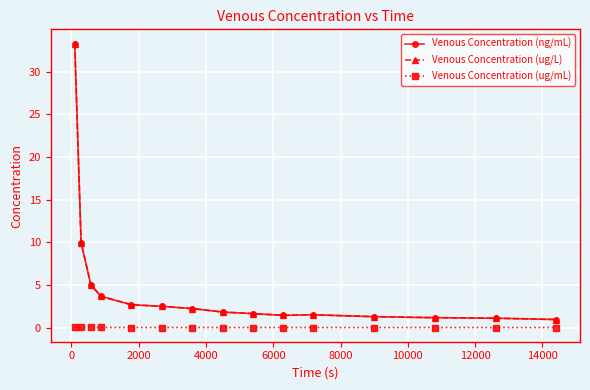

Does the chart have visible grid lines?

Yes